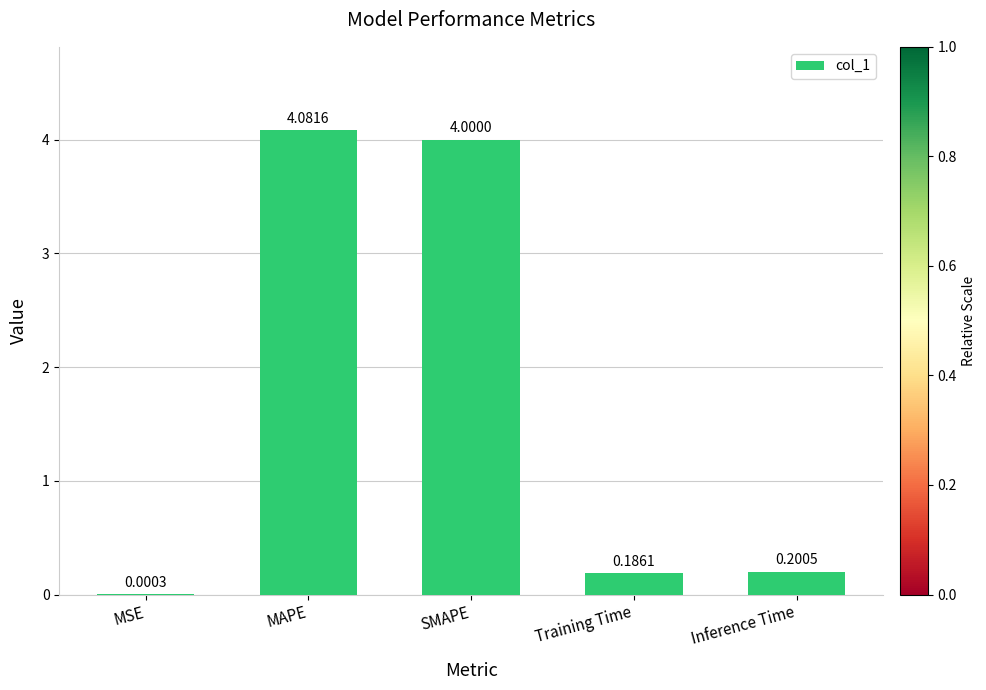

What is the maximum value shown in the chart?

4.1